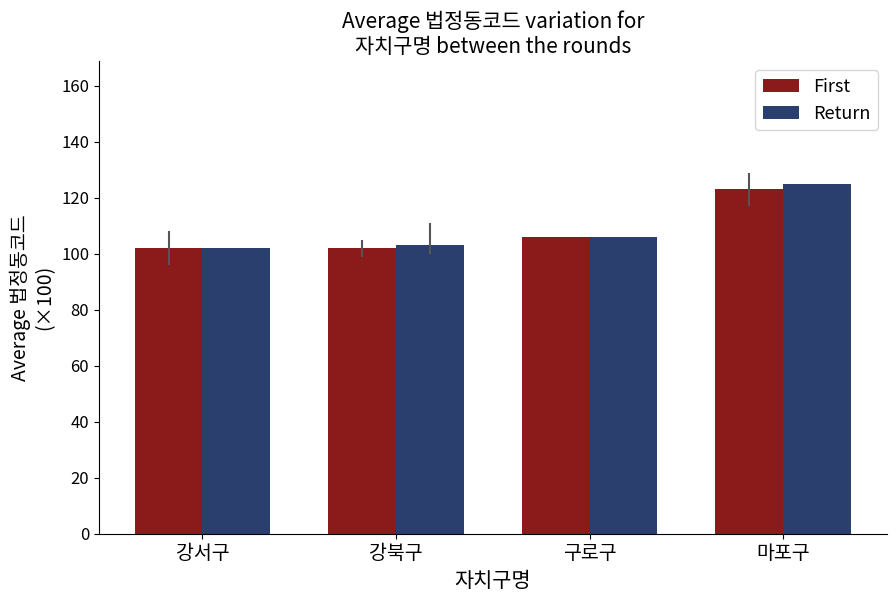

Count the First values in the range 102 to 123.

4